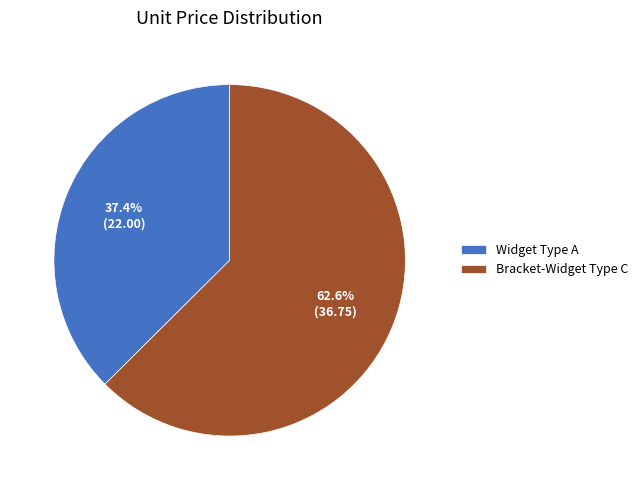

Which category accounts for the majority?

Bracket-Widget Type C